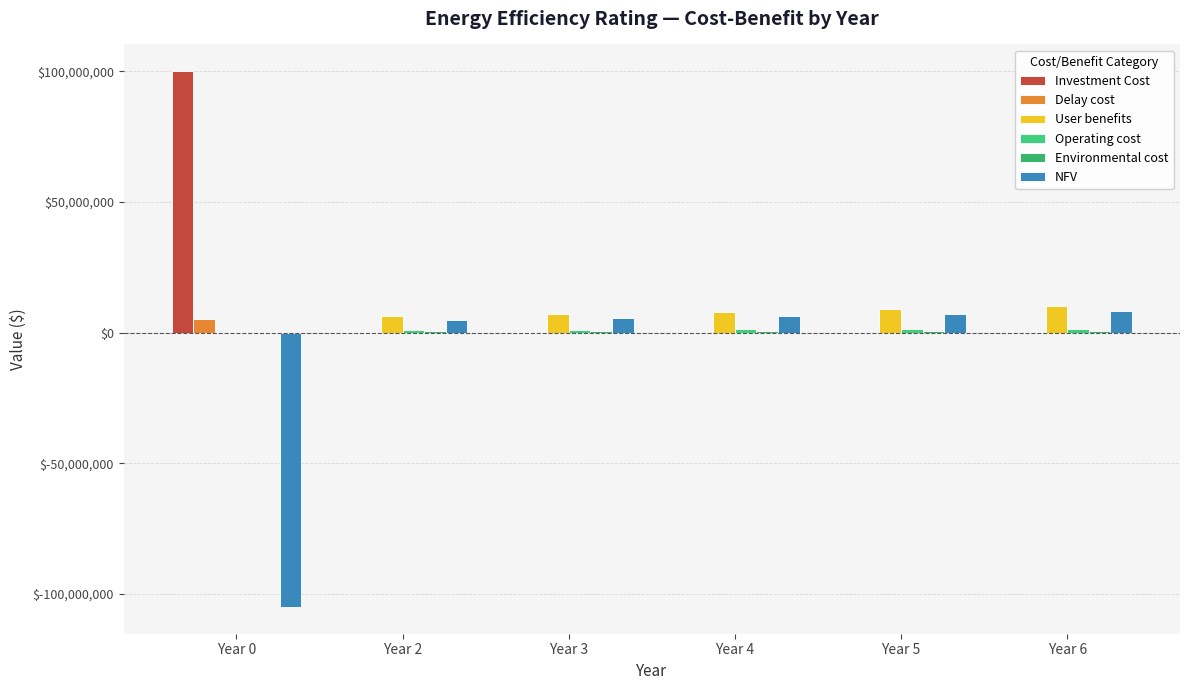

Which has a higher value, Year 4 or Year 0?

Year 0